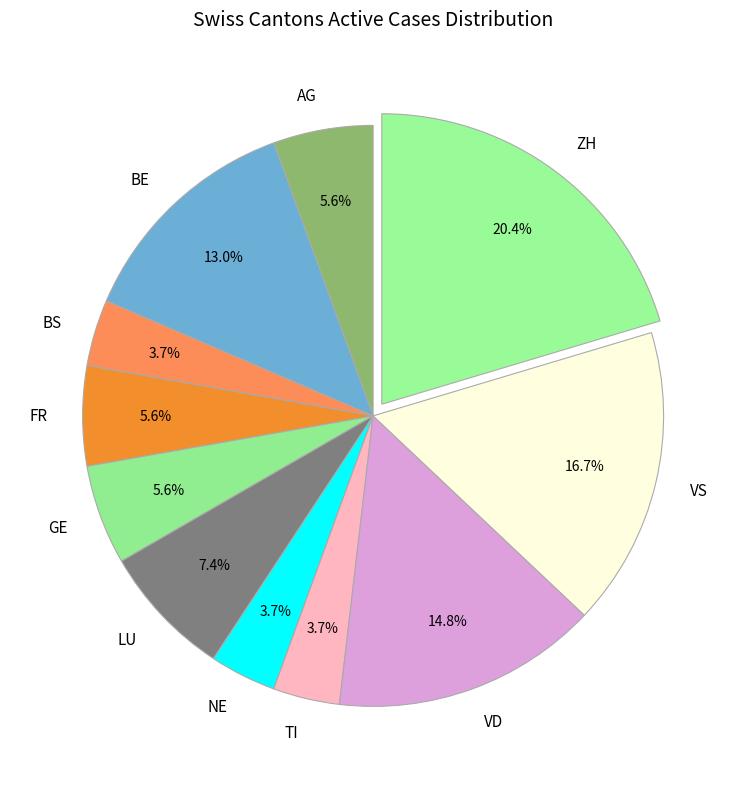

How many slices are in this pie chart?

11